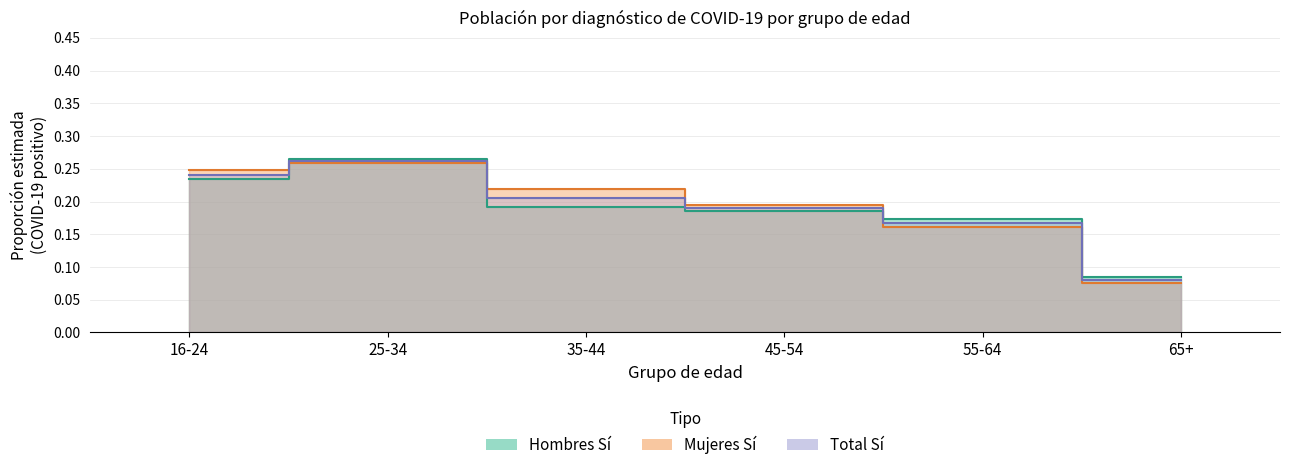

Which series has the largest range (max minus min)?

Mujeres Sí